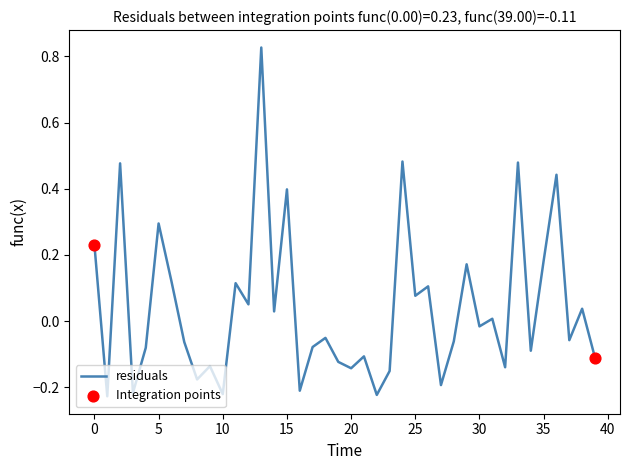

What is the difference between the maximum and minimum values?

1.1